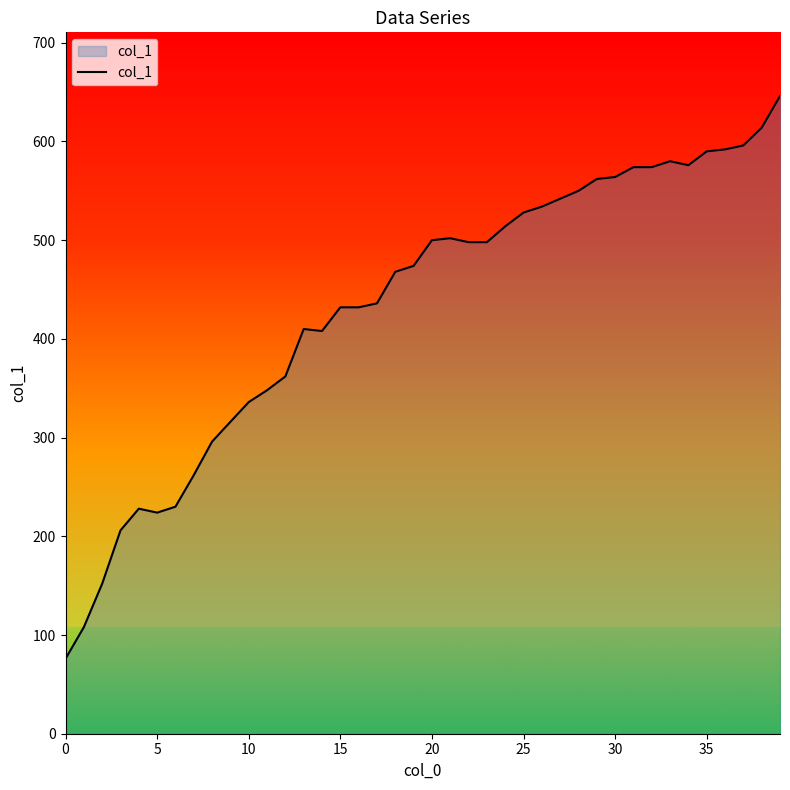

What is the maximum value shown in the chart?

646